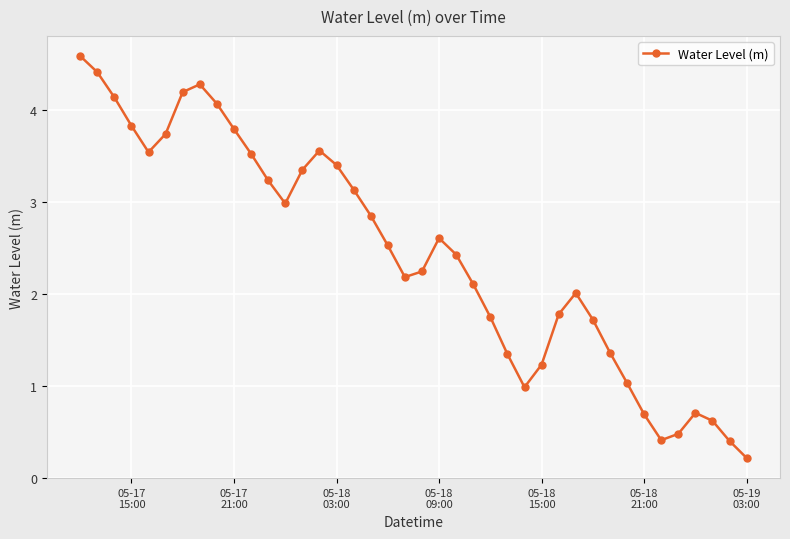

What is the sum of all values?

97.5